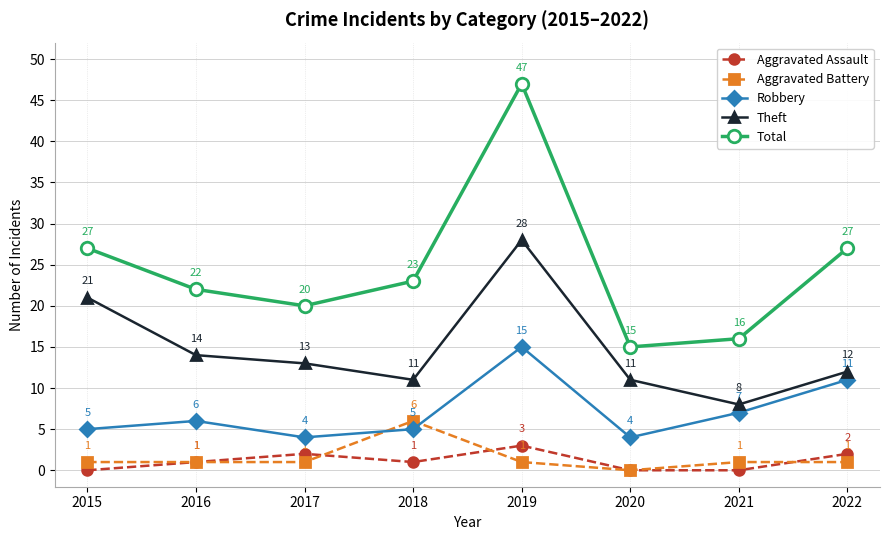

What is the value of the Total point at the 8th from the left?

27